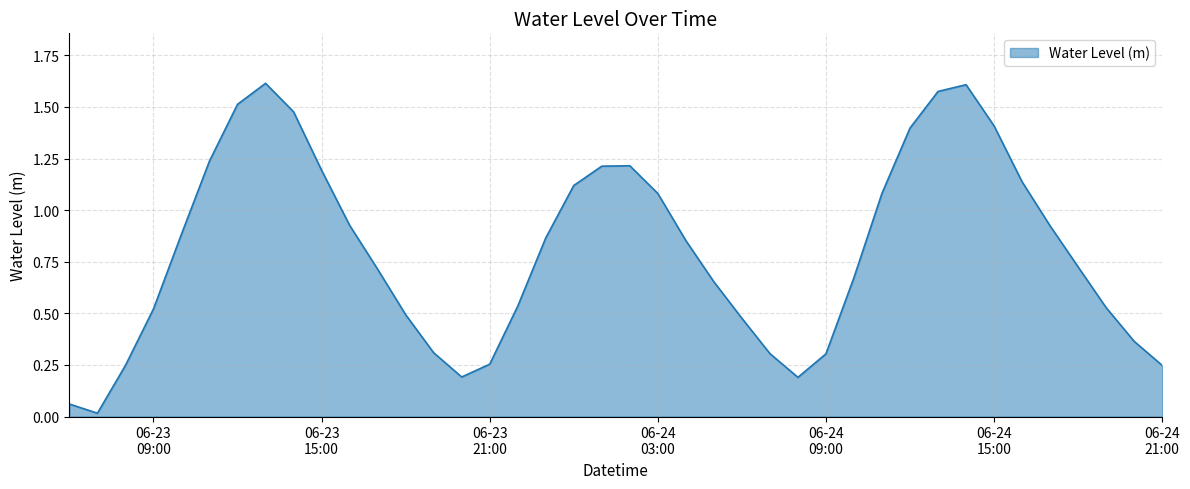

Is this an area chart (filled region under the line)?

Yes